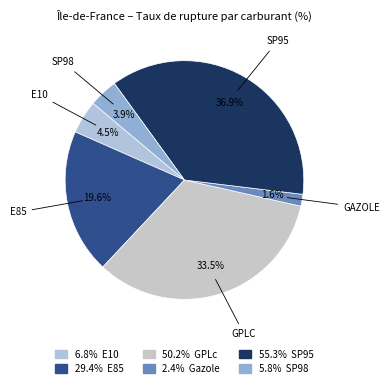

To the nearest percent, what is the difference between the largest and smallest slice percentages?

35%